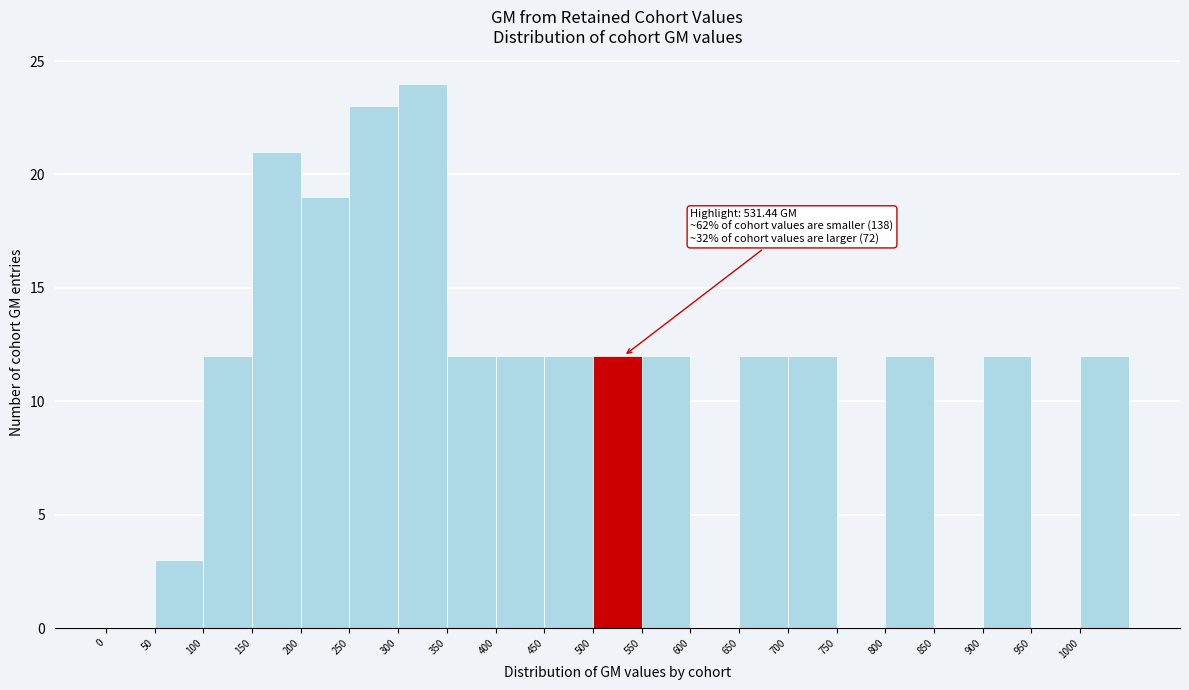

Which range on the x-axis has the tallest bar?

300 to 350